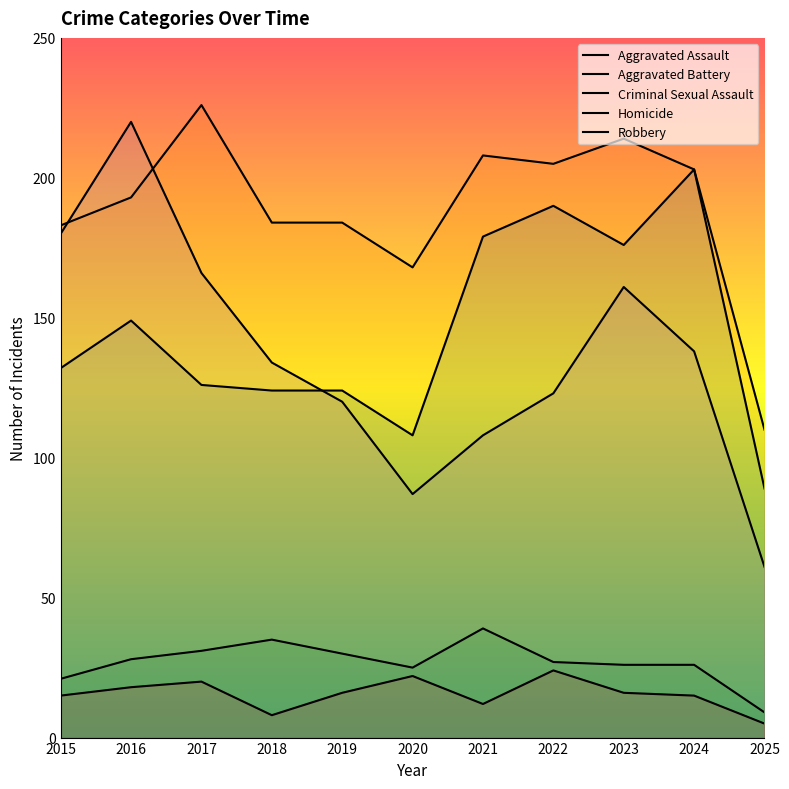

At which category is the sum across all series the highest?

2016